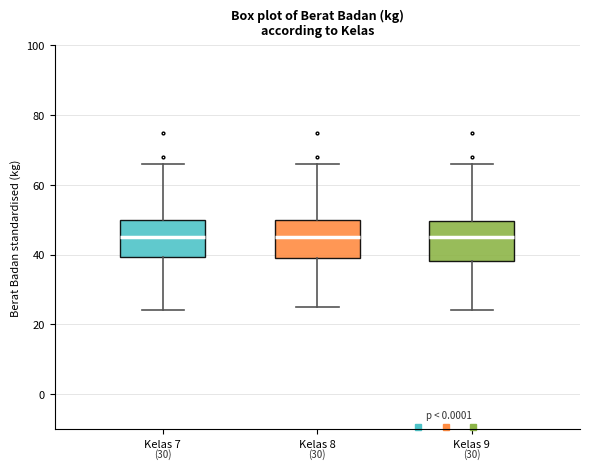

Where is the upper edge of the box for Kelas 9 on the y-axis? The values are not printed on the chart, so give them approximately, as read against the axis.

50